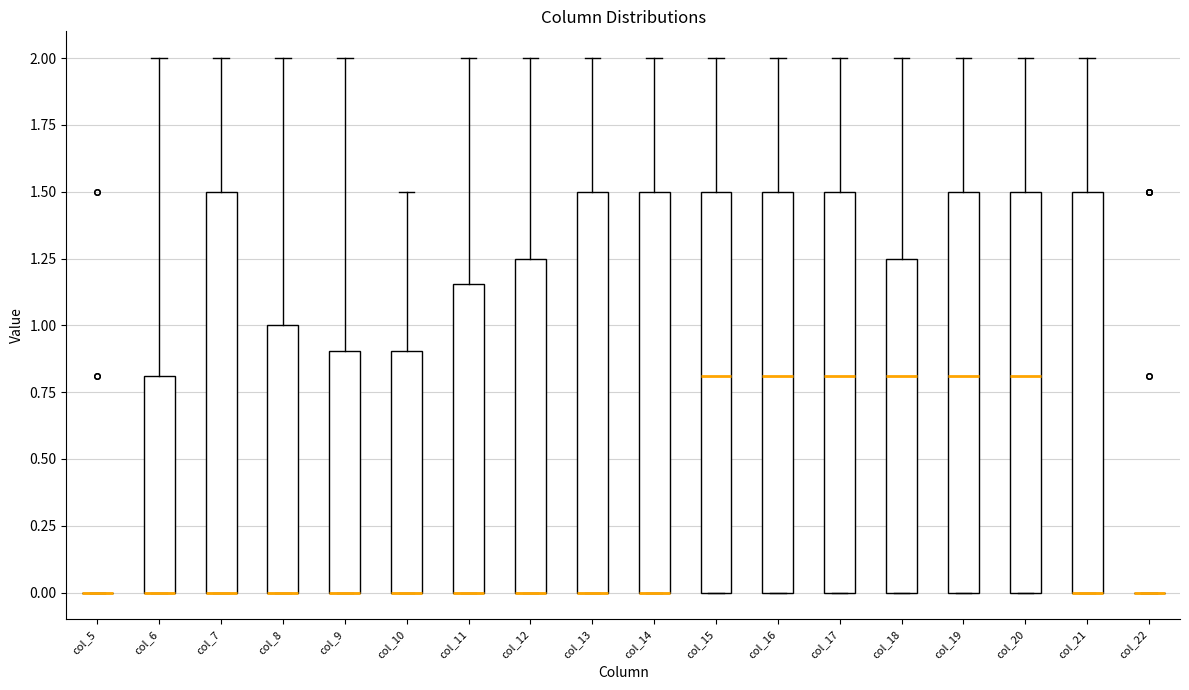

Reading left to right, transcribe this box plot: for each box, give where its median line is, the range the box spans, and where its two whiskers end, as read against the y-axis. The values are not printed on the chart, so give them approximately, as read against the axis.

col_5: box collapsed to a line at 0.00, whiskers 0.00 to 0.00
col_6: median 0.00 (drawn on the box's lower edge), box 0.00 to 0.80, whiskers 0.00 to 2.00
col_7: median 0.00 (drawn on the box's lower edge), box 0.00 to 1.50, whiskers 0.00 to 2.00
col_8: median 0.00 (drawn on the box's lower edge), box 0.00 to 1.00, whiskers 0.00 to 2.00
col_9: median 0.00 (drawn on the box's lower edge), box 0.00 to 0.90, whiskers 0.00 to 2.00
col_10: median 0.00 (drawn on the box's lower edge), box 0.00 to 0.90, whiskers 0.00 to 1.50
col_11: median 0.00 (drawn on the box's lower edge), box 0.00 to 1.15, whiskers 0.00 to 2.00
col_12: median 0.00 (drawn on the box's lower edge), box 0.00 to 1.25, whiskers 0.00 to 2.00
col_13: median 0.00 (drawn on the box's lower edge), box 0.00 to 1.50, whiskers 0.00 to 2.00
col_14: median 0.00 (drawn on the box's lower edge), box 0.00 to 1.50, whiskers 0.00 to 2.00
col_15: median 0.80, box 0.00 to 1.50, whiskers 0.00 to 2.00
col_16: median 0.80, box 0.00 to 1.50, whiskers 0.00 to 2.00
col_17: median 0.80, box 0.00 to 1.50, whiskers 0.00 to 2.00
col_18: median 0.80, box 0.00 to 1.25, whiskers 0.00 to 2.00
col_19: median 0.80, box 0.00 to 1.50, whiskers 0.00 to 2.00
col_20: median 0.80, box 0.00 to 1.50, whiskers 0.00 to 2.00
col_21: median 0.00 (drawn on the box's lower edge), box 0.00 to 1.50, whiskers 0.00 to 2.00
col_22: box collapsed to a line at 0.00, whiskers 0.00 to 0.00